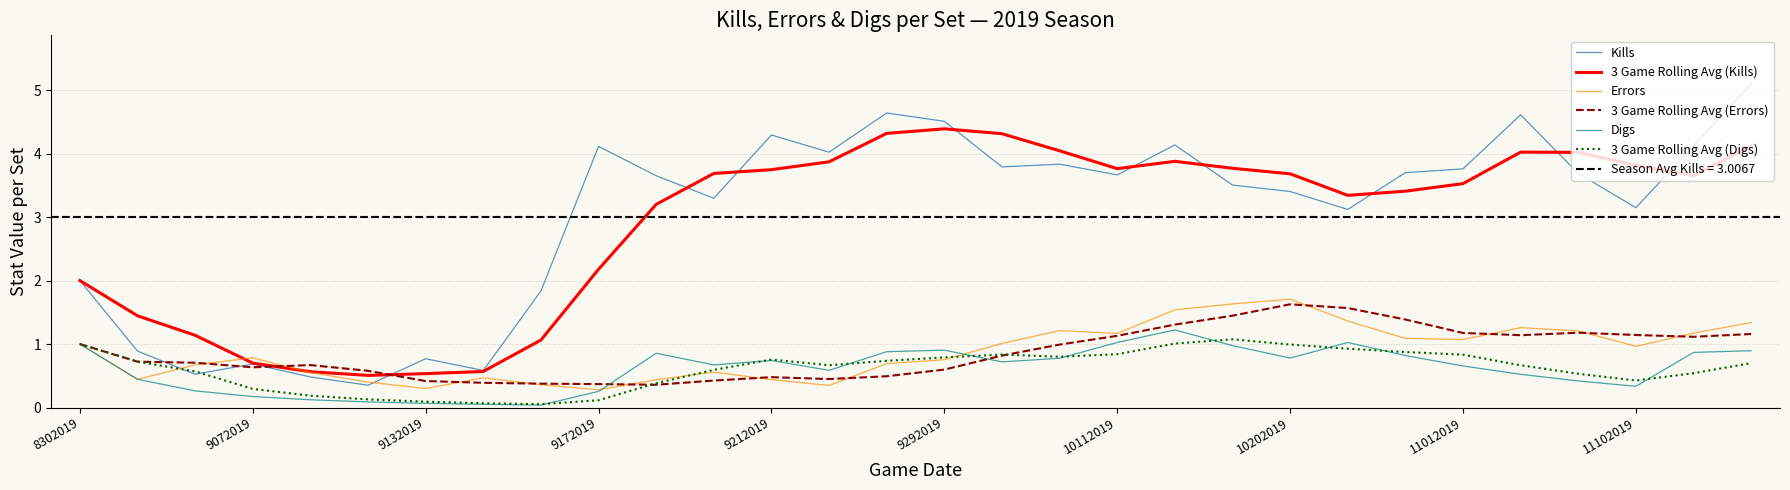

What is the lowest value of the Errors series?

0.3